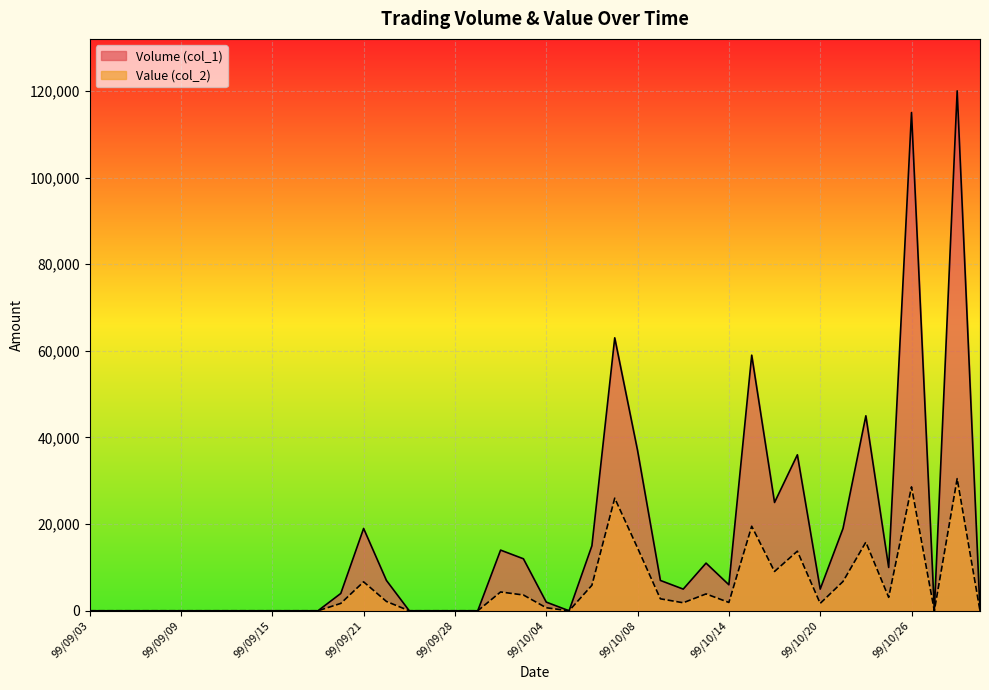

In Volume (col_1), how many points are lower than both neighbors (excluding endpoints)?

7